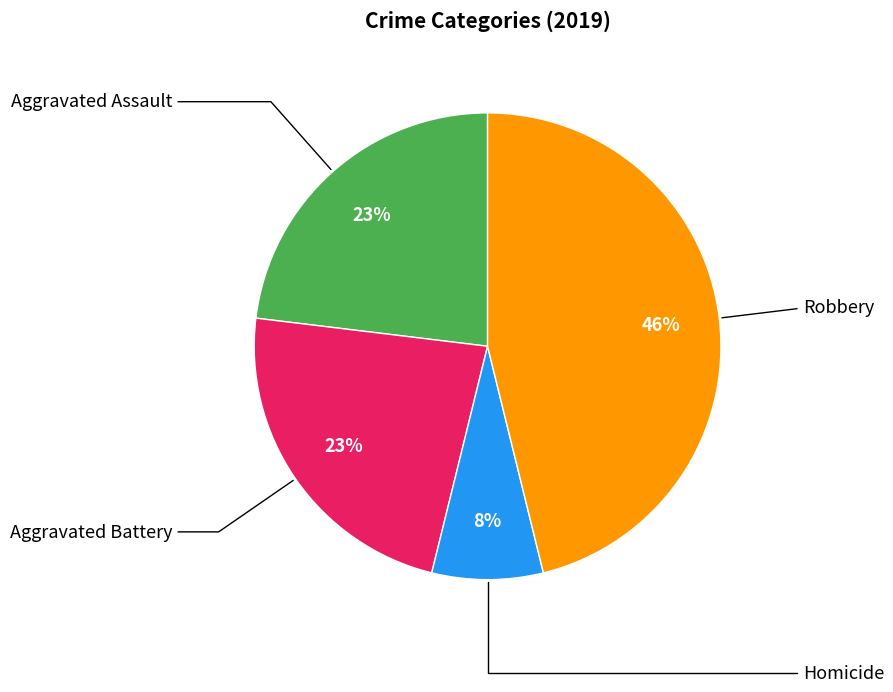

Is there a majority slice in this chart?

No